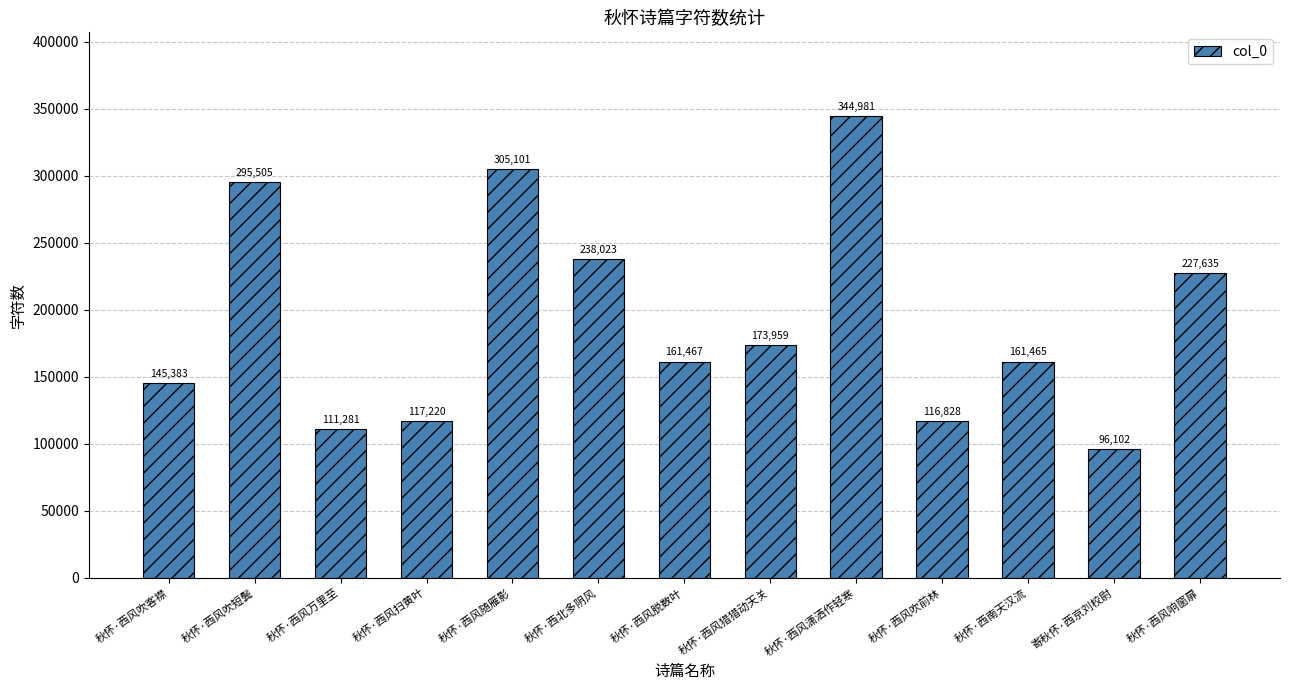

What is the label of the 11th bar from the right?

秋怀·西风万里至